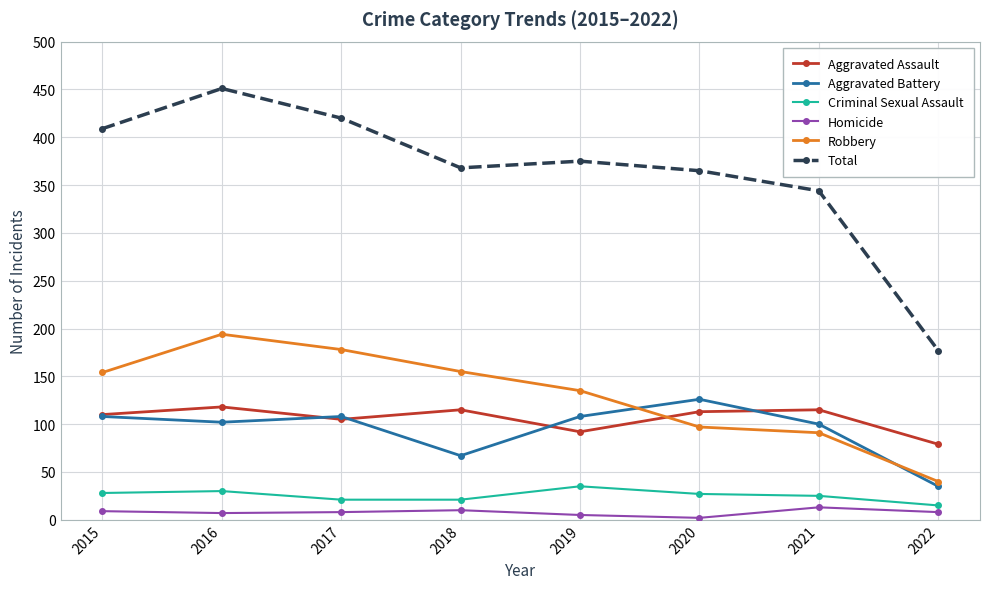

Rank the series at 2018 from lowest to highest value.

Homicide, Criminal Sexual Assault, Aggravated Battery, Aggravated Assault, Robbery, Total